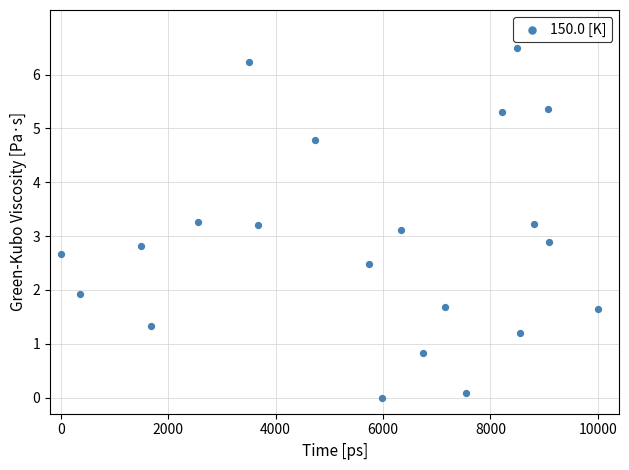

What is the range of X values (max minus min)?

10000.0